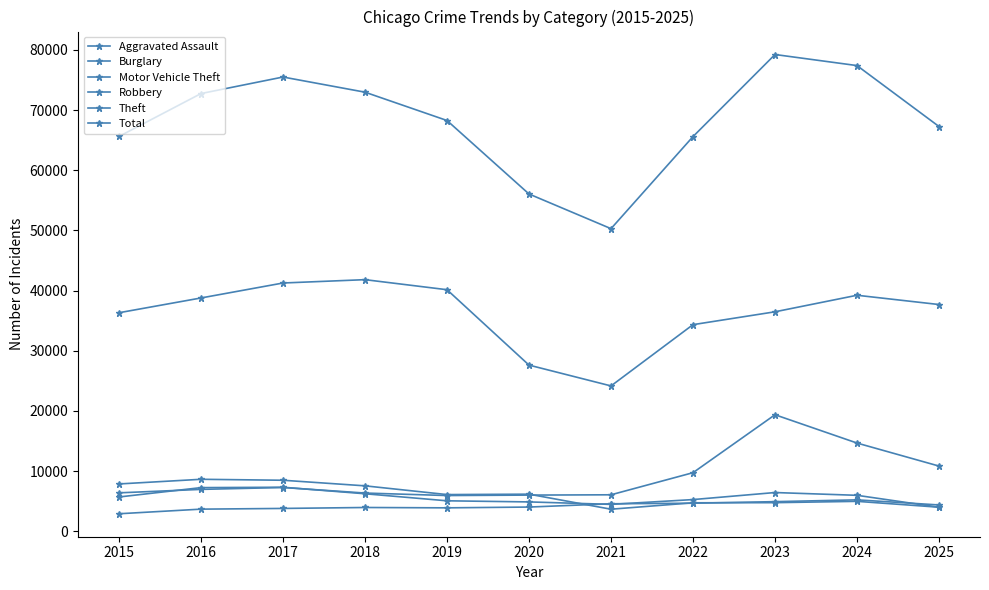

How many lines are shown in the chart?

6